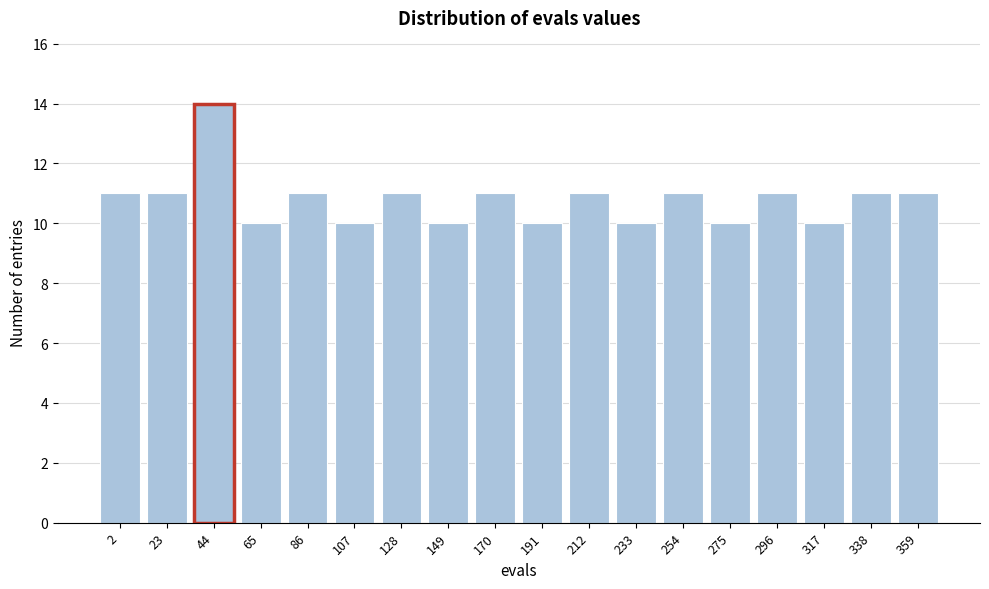

Reading right to left, list all the values displayed in this chart.

359=11	338=11	317=10	296=11	275=10	254=11	233=10	212=11	191=10	170=11	149=10	128=11	107=10	86=11	65=10	44=14	23=11	2=11